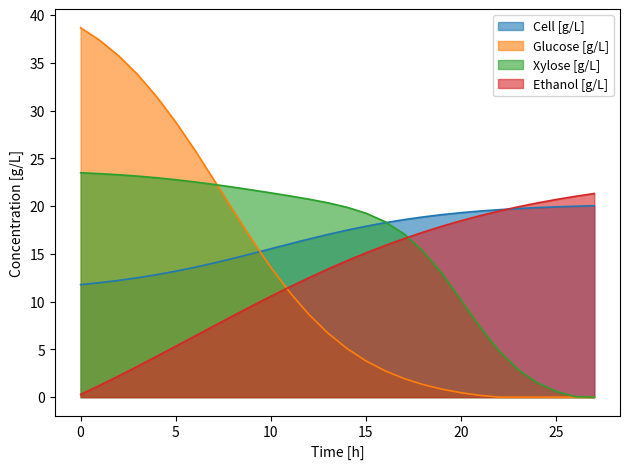

Which series has the largest total across all categories?

Cell [g/L]